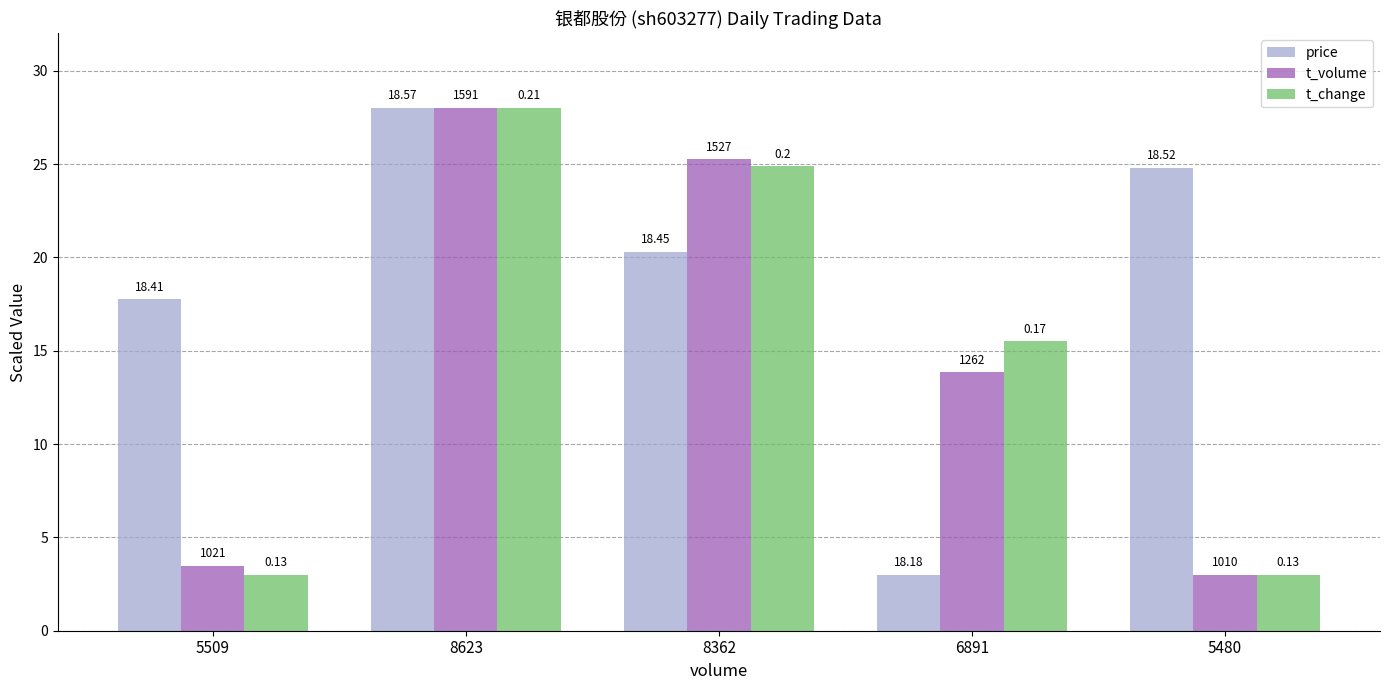

Is the value of t_volume at 8623 greater than the value of t_change at 5509?

Yes